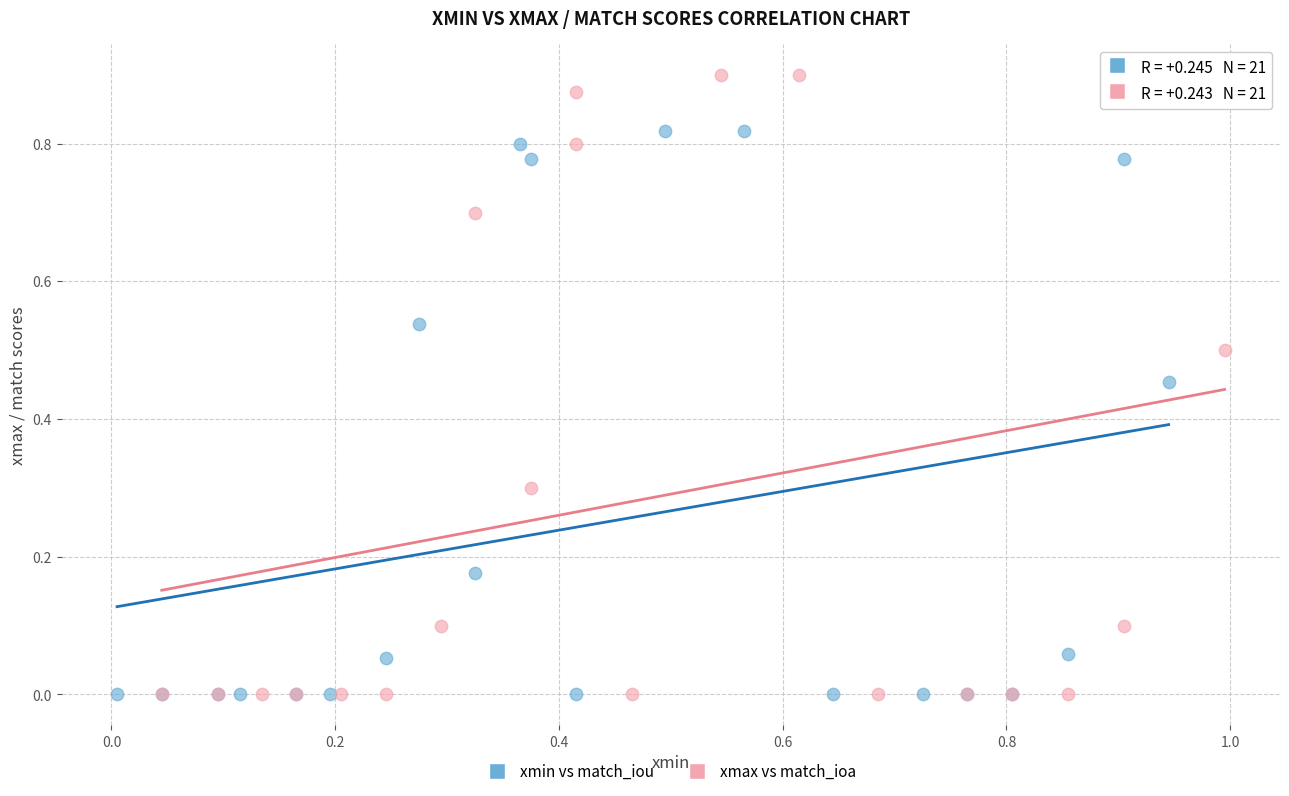

Which series has the largest Y range (max minus min)?

xmax vs match_ioa